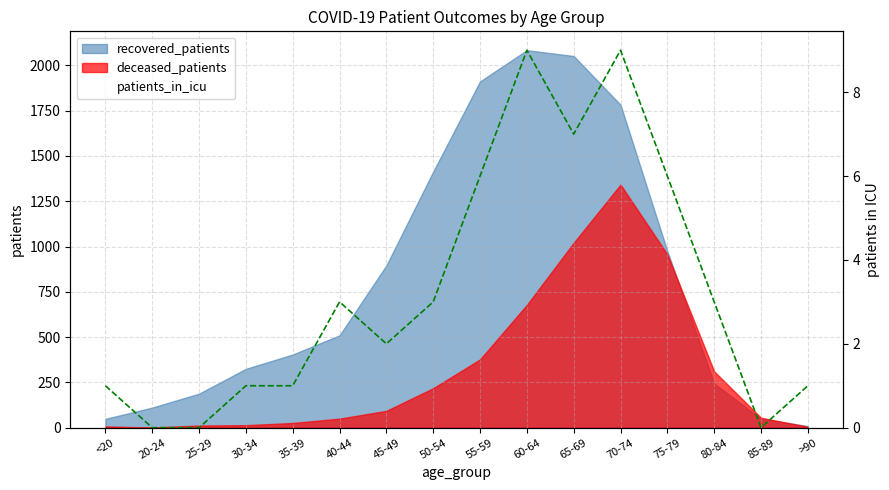

How many values are between 1 and 6?

10